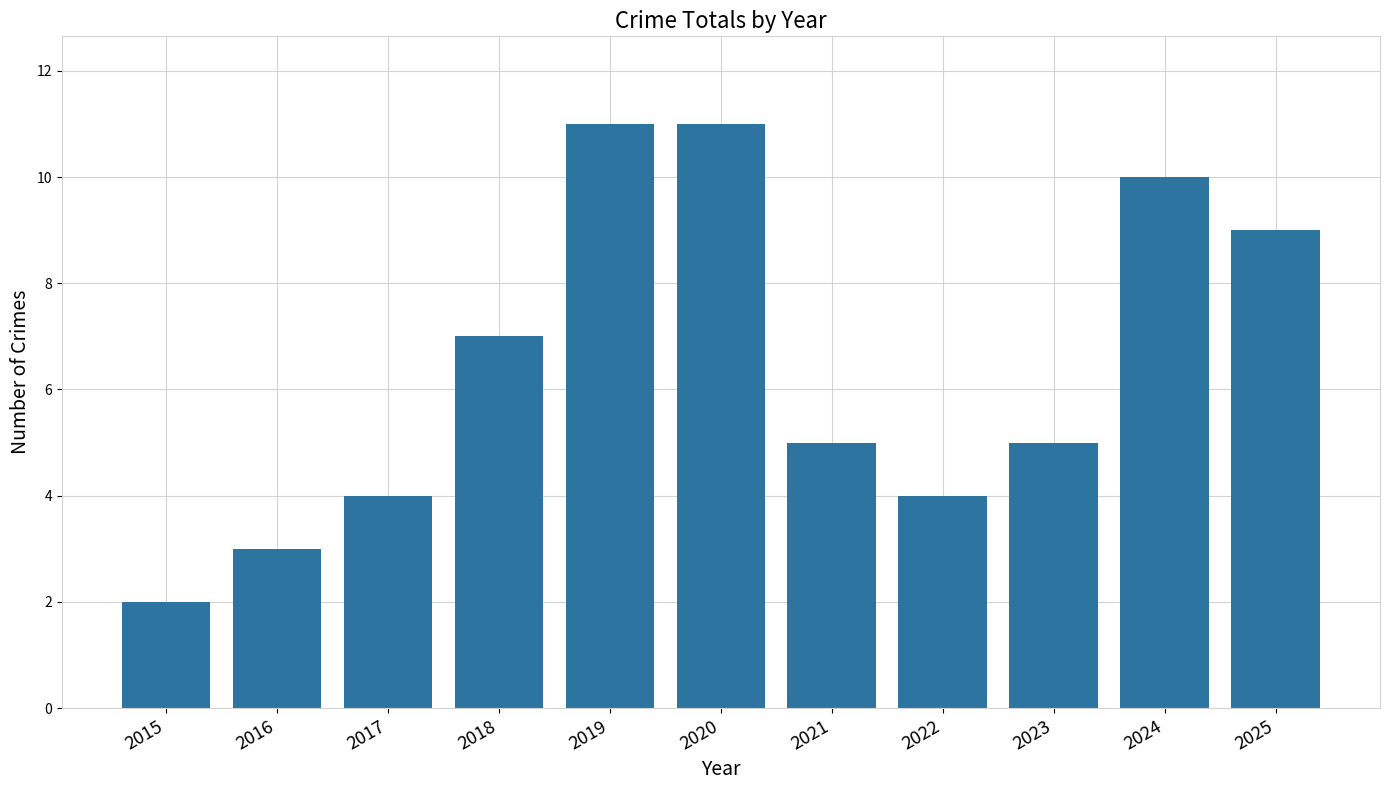

Are the bars grouped side by side (vs. stacked)?

No